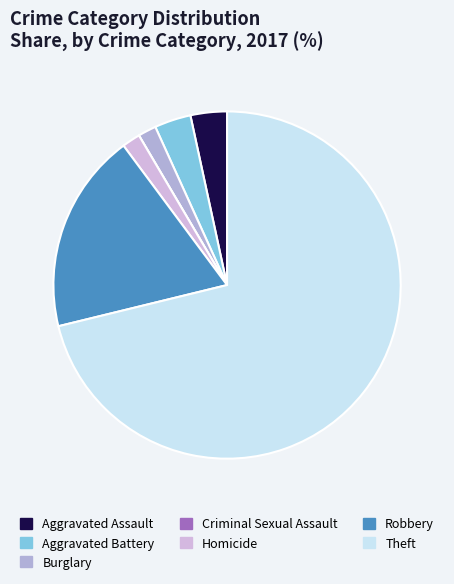

What percentage is NOT represented by Aggravated Assault?

96.6%